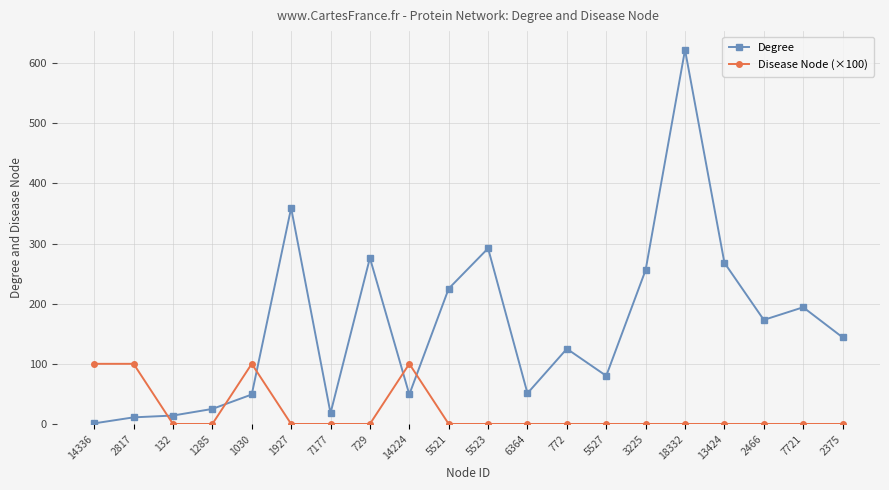

How many categories are shown in the chart?

20